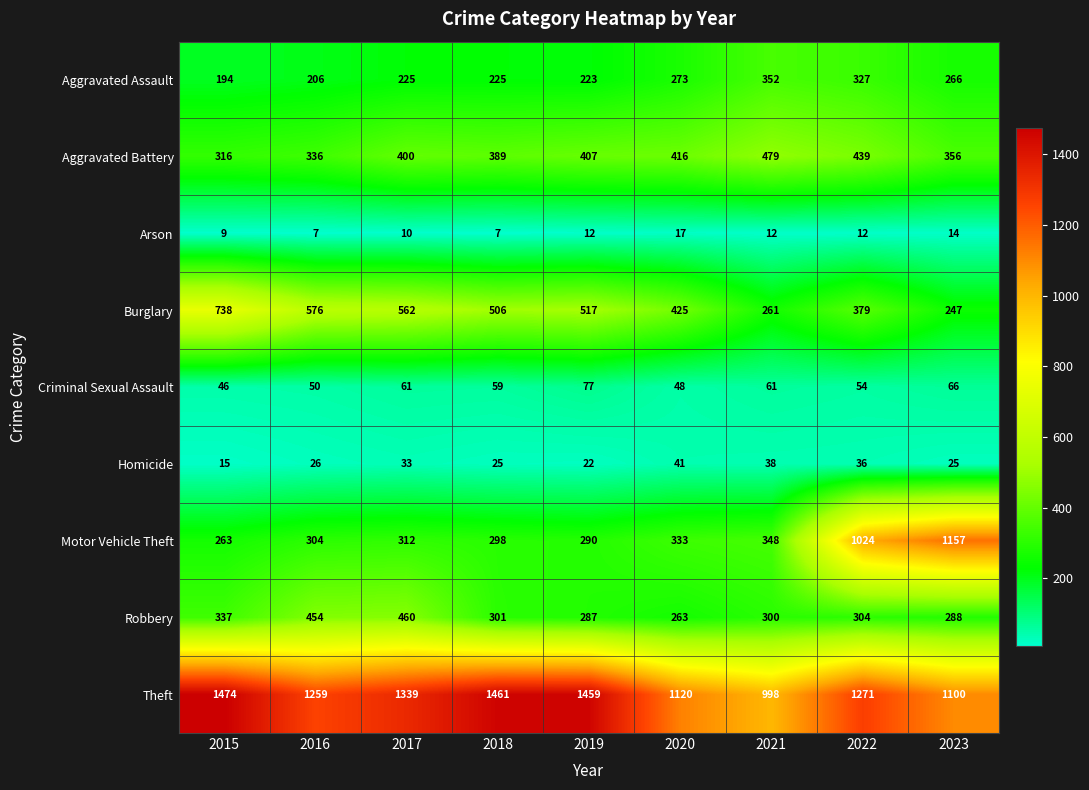

What is the difference between the Robbery values at 2020 and 2018?

38